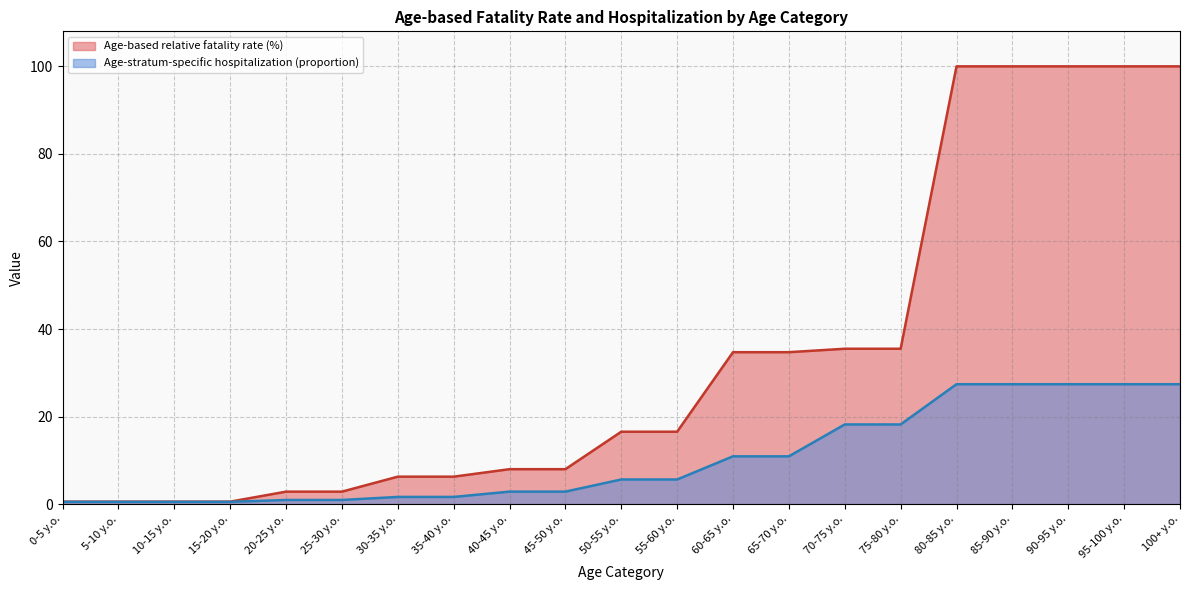

Between 60-65 y.o. and 90-95 y.o., which series saw the biggest shift?

Age-based relative fatality rate (%)